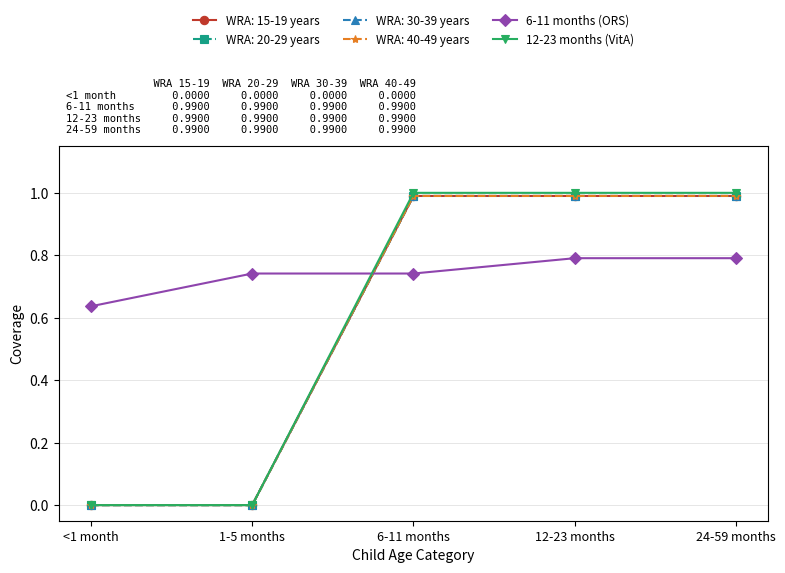

True or false: 6-11 months (ORS) and 12-23 months (VitA) intersect in this chart.

True